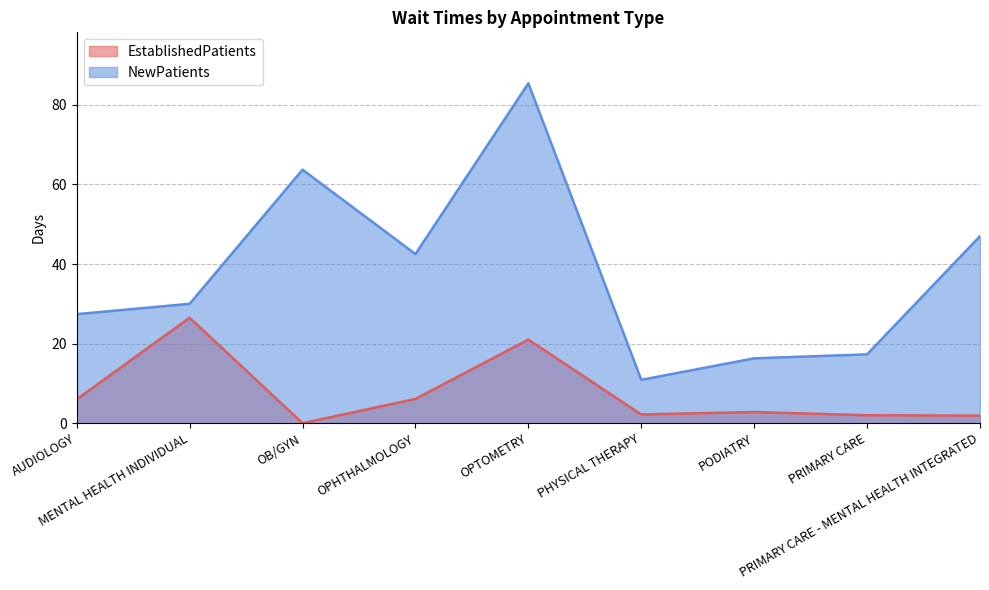

True or false: NewPatients and EstablishedPatients cross at least once.

False